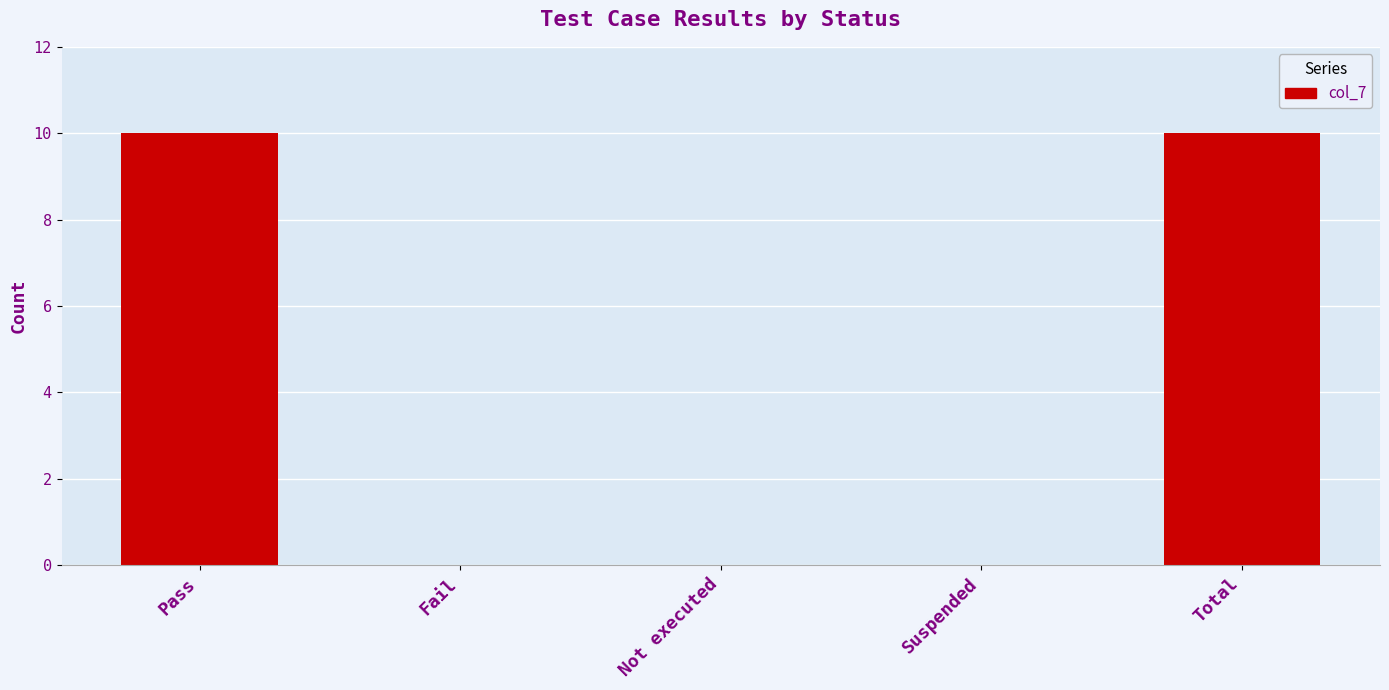

What is the sum of the values at Suspended and Total?

10